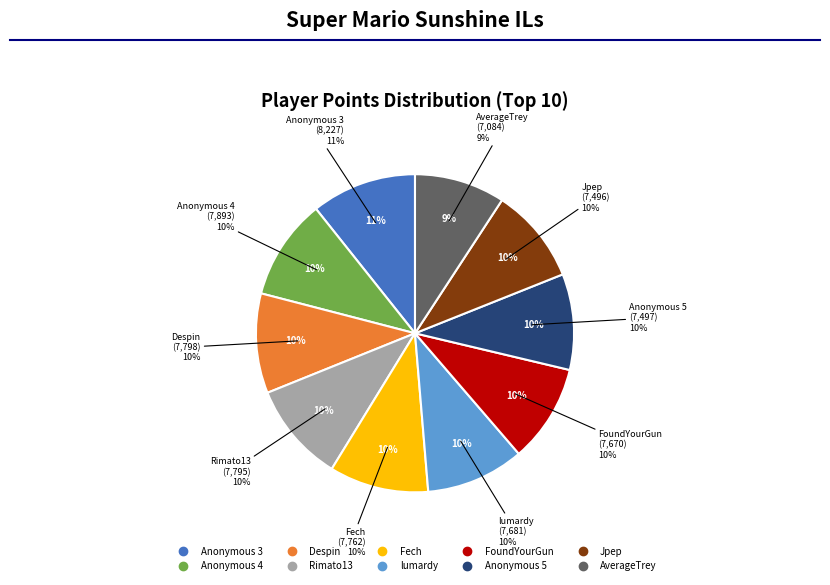

The Fech slice represents 10% of the pie. True or false?

True